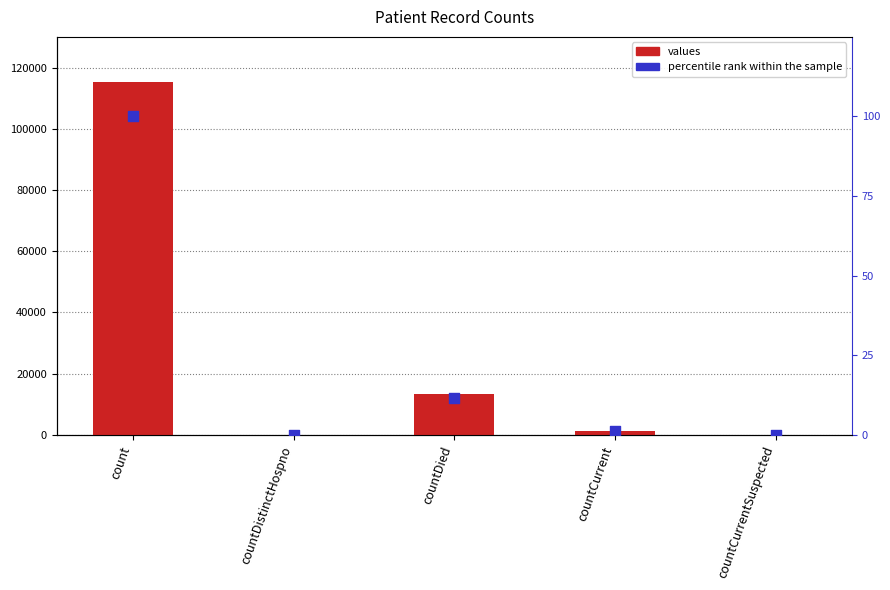

Which series contains the highest Y value?

values